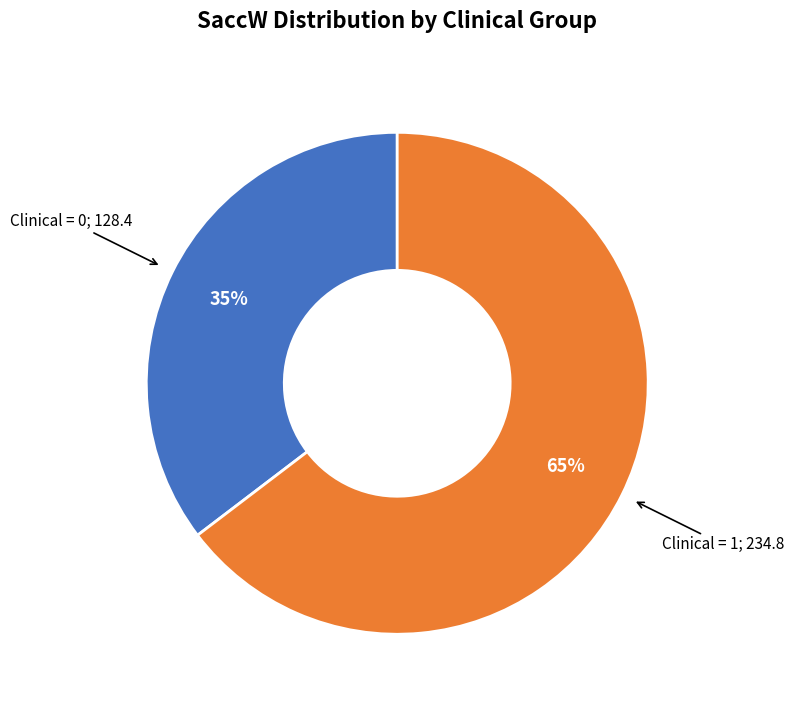

Does any single category account for the majority?

Yes